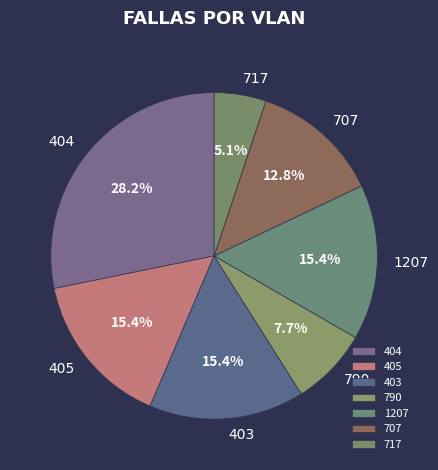

Approximately how many times larger is the value at 717 compared to 707?

0.4